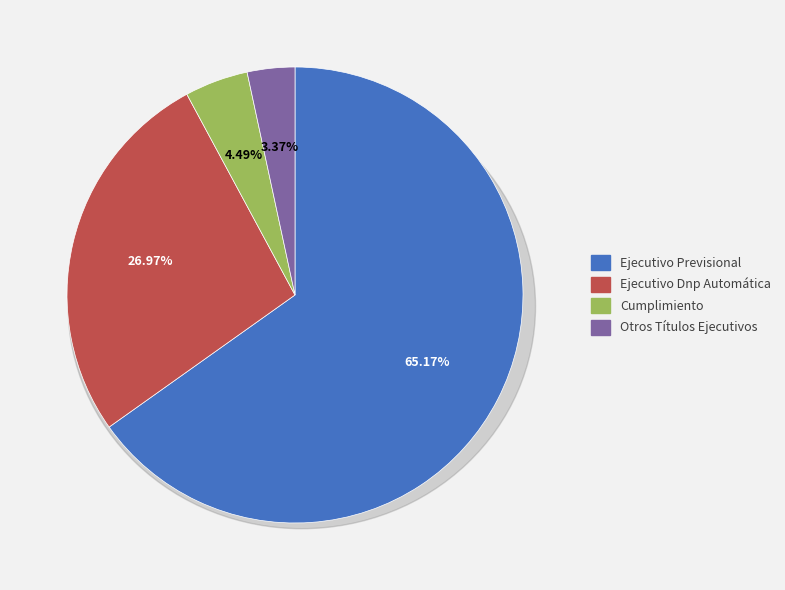

How many segments does this pie chart have?

4